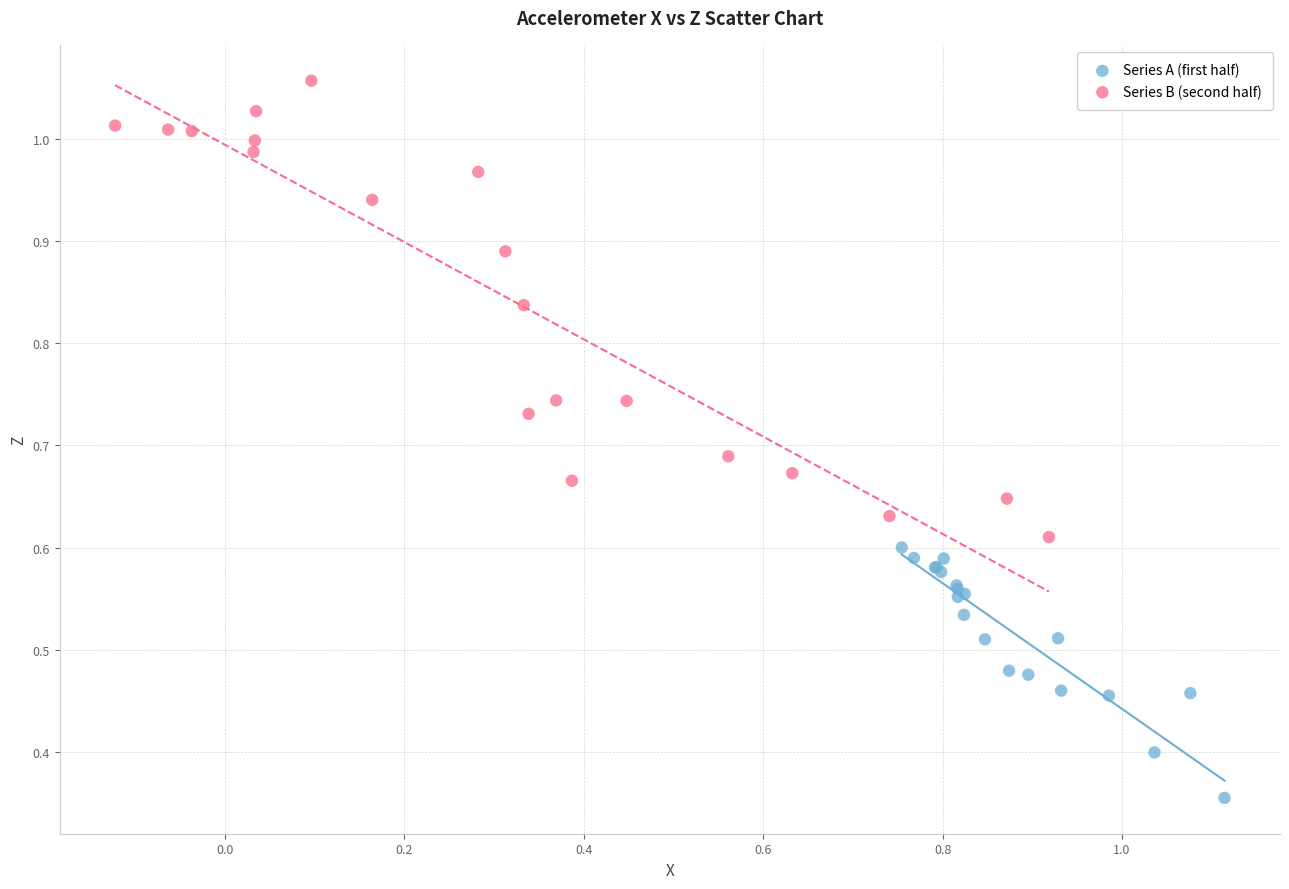

Which series has the largest Y range (max minus min)?

Series B (second half)